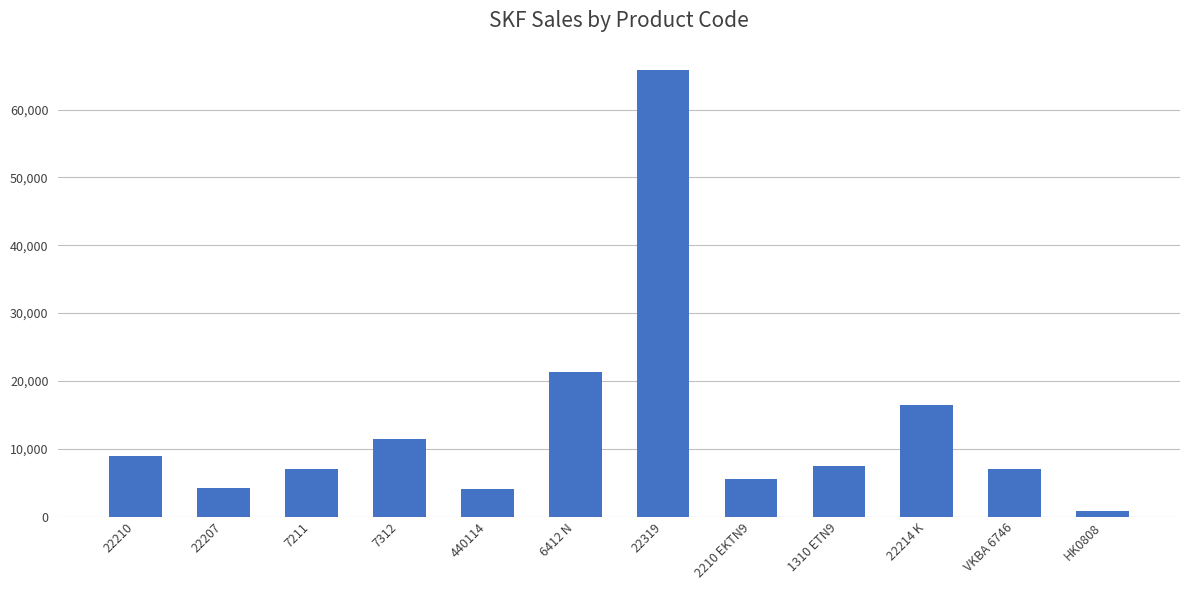

Which label corresponds to the largest value in the chart?

22319